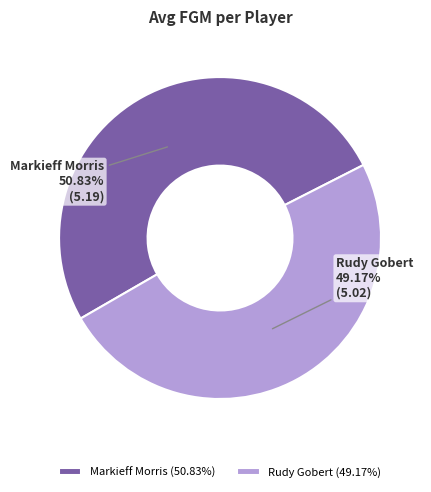

To the nearest percent, what is the average slice percentage?

50%